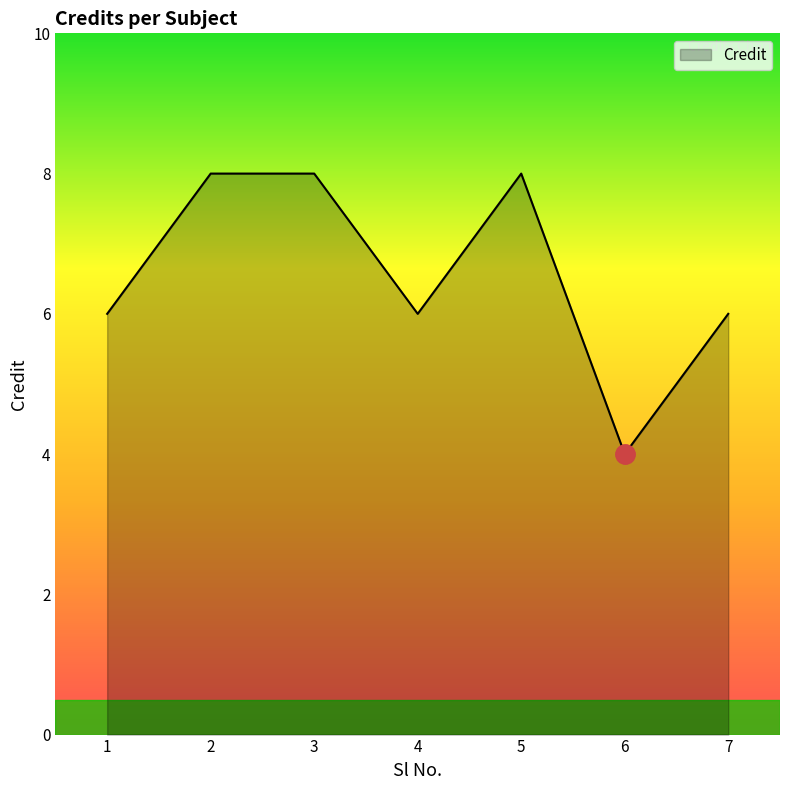

How many series are shown in this chart?

1